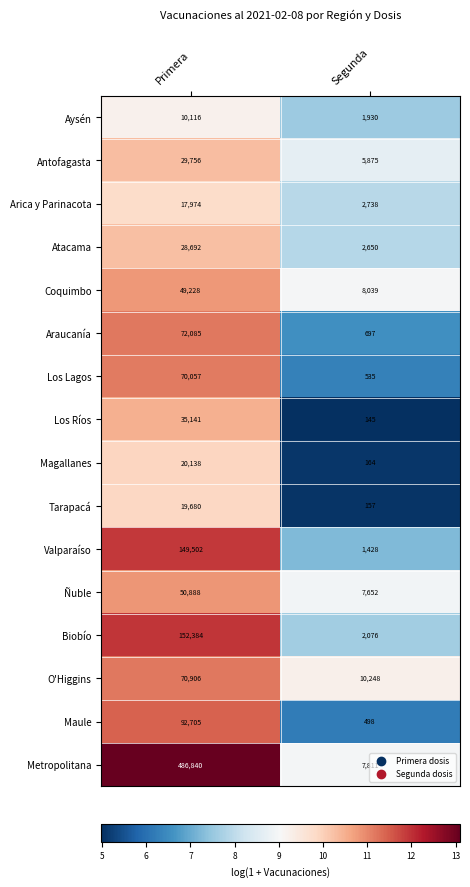

How many data points in Ñuble are less than 50888?

1